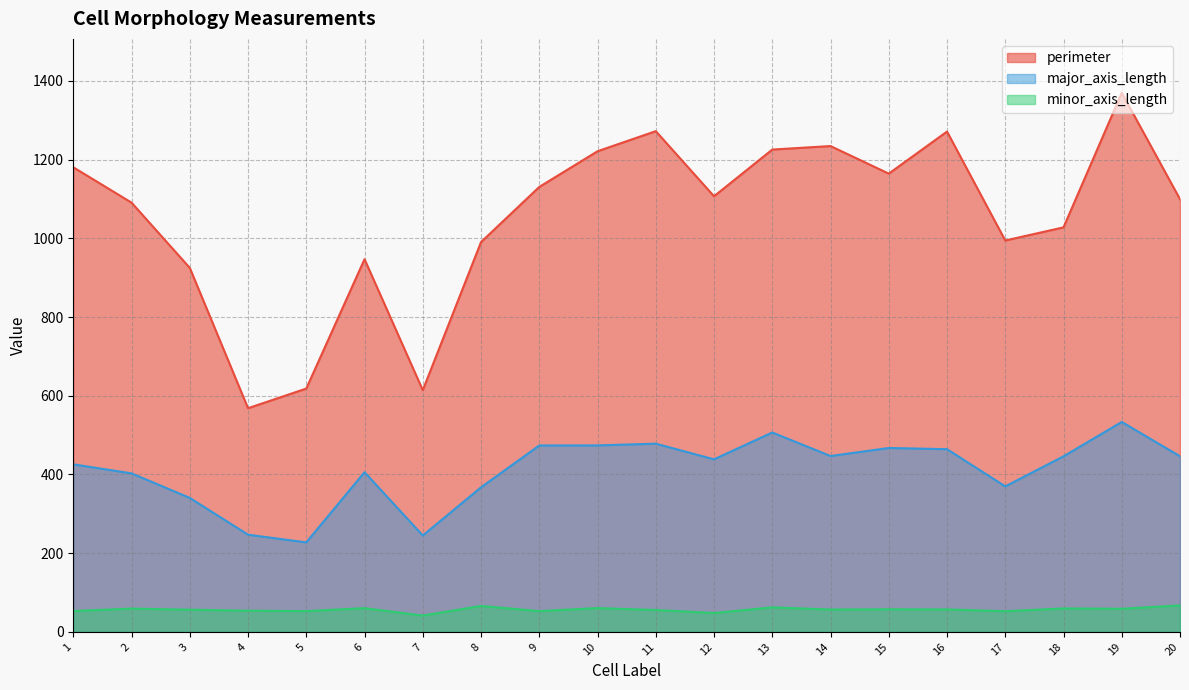

True or false: minor_axis_length has more than 2 interior local peaks.

True